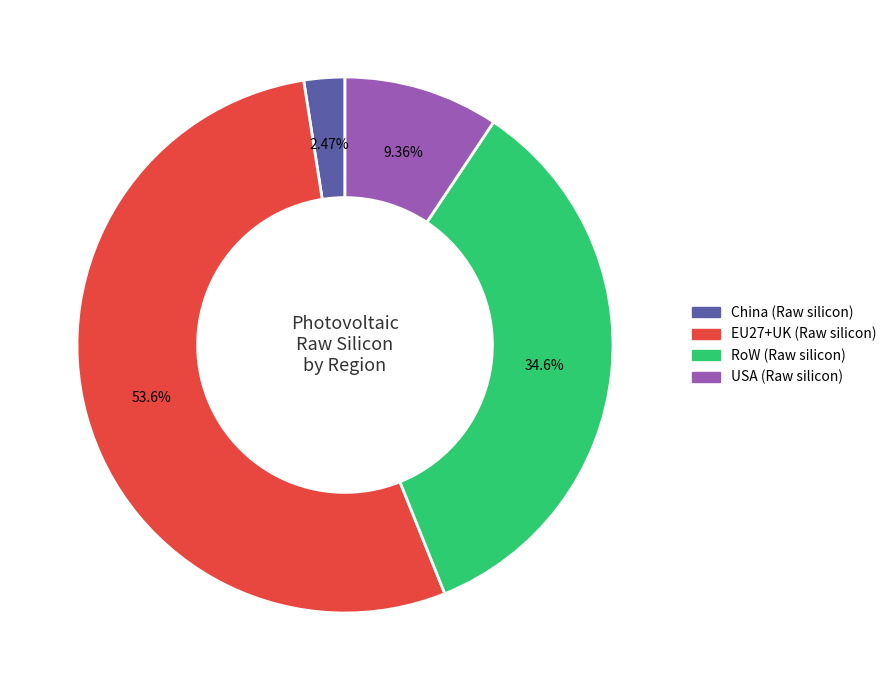

How many segments does this pie chart have?

4